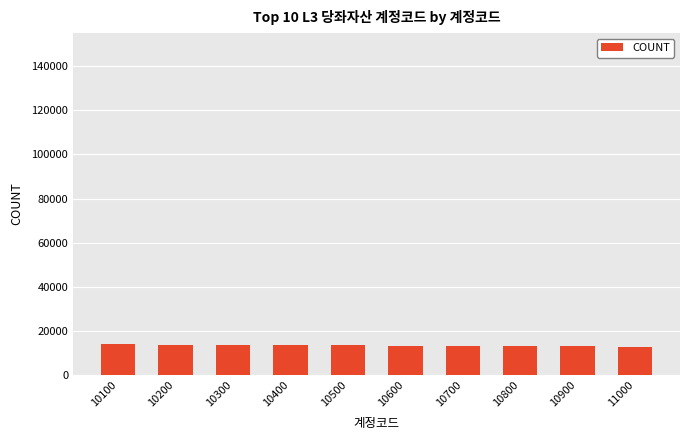

What is the value of the 1st bar from the left?

13900